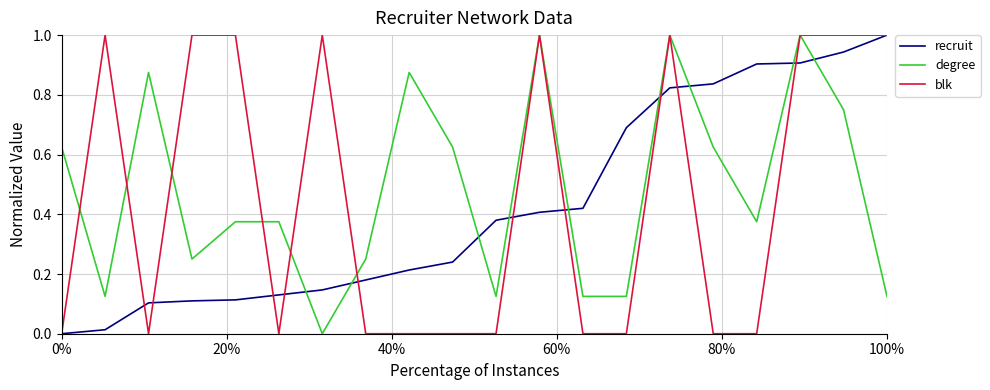

What is the greatest value displayed?

1.0